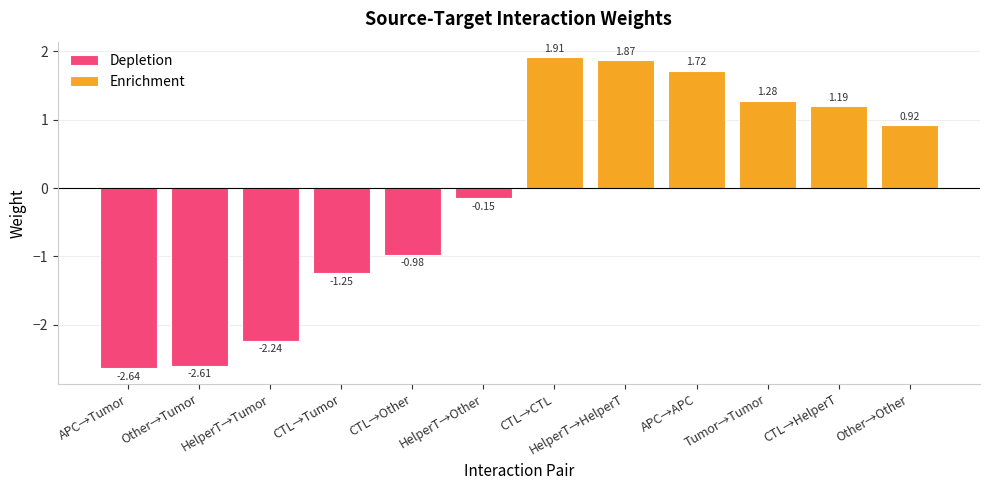

Which series has the widest spread of values?

Depletion